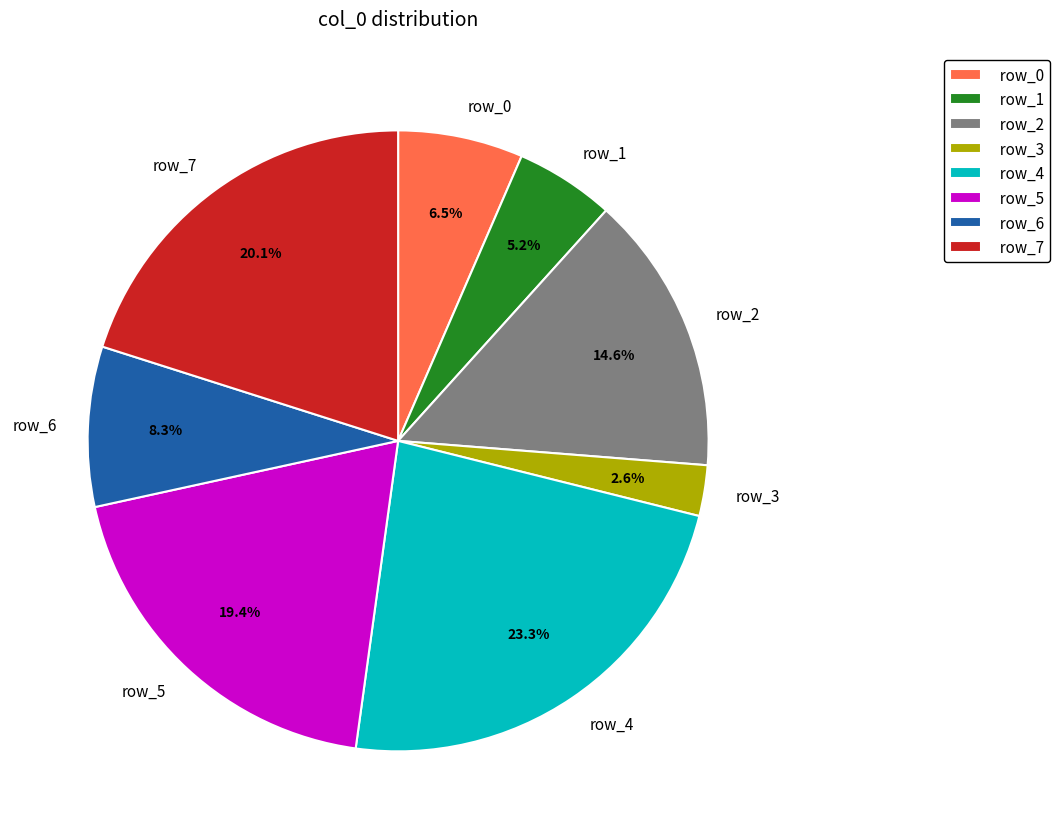

Is there any slice that represents more than half of the pie?

No